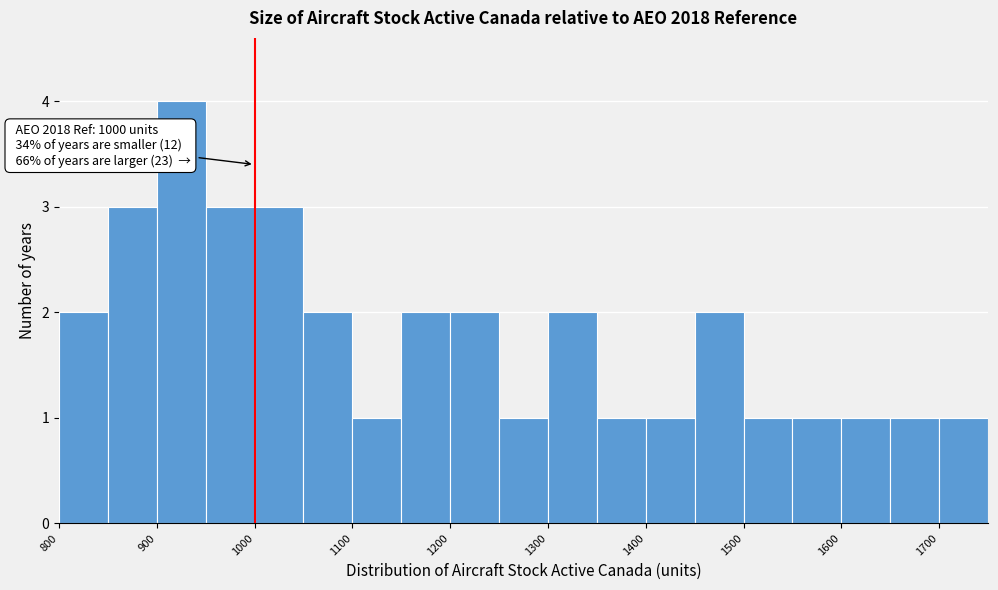

Which range on the x-axis has the tallest bar?

900 to 950